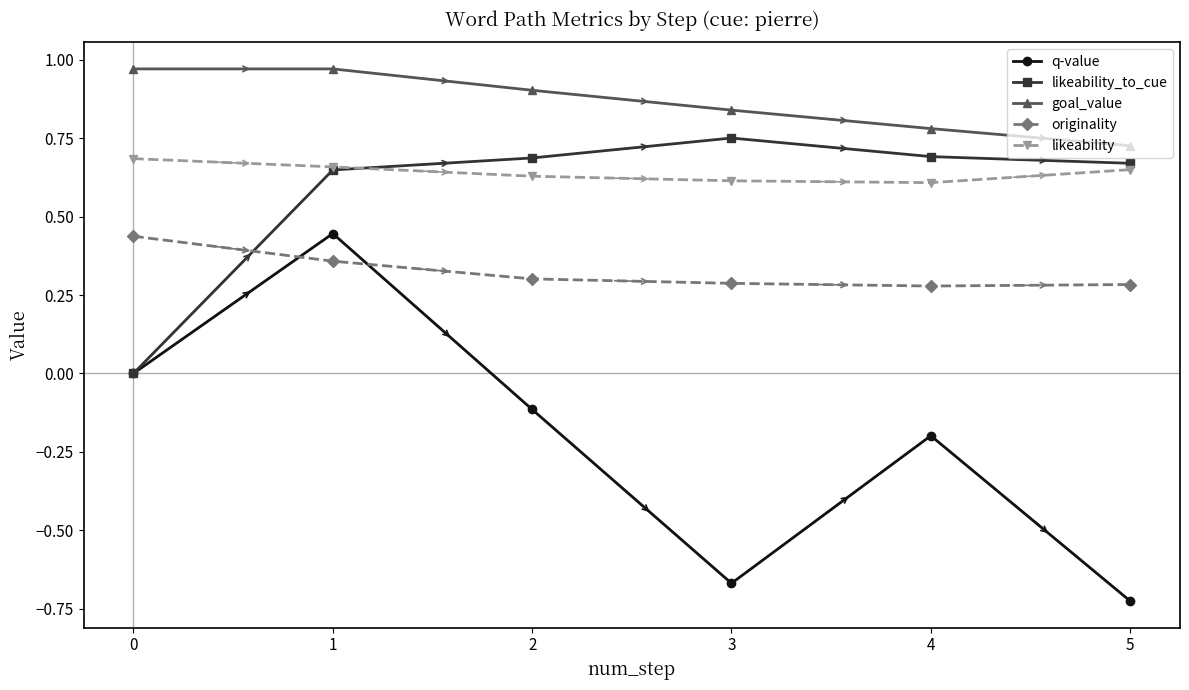

At which category is the sum across all series the highest?

1